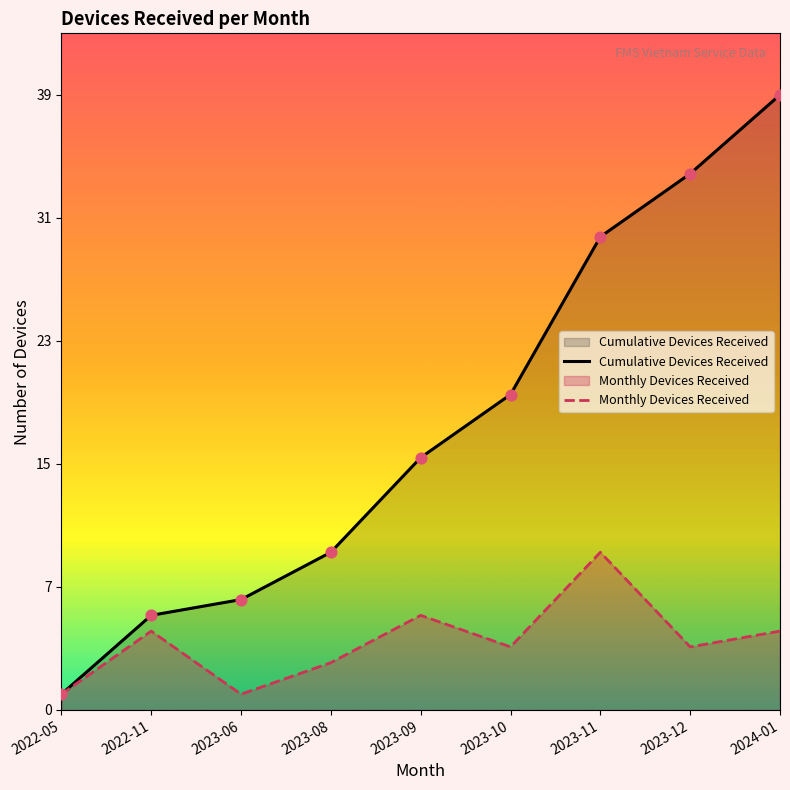

Which series contains the lowest Y value?

Cumulative Devices Received